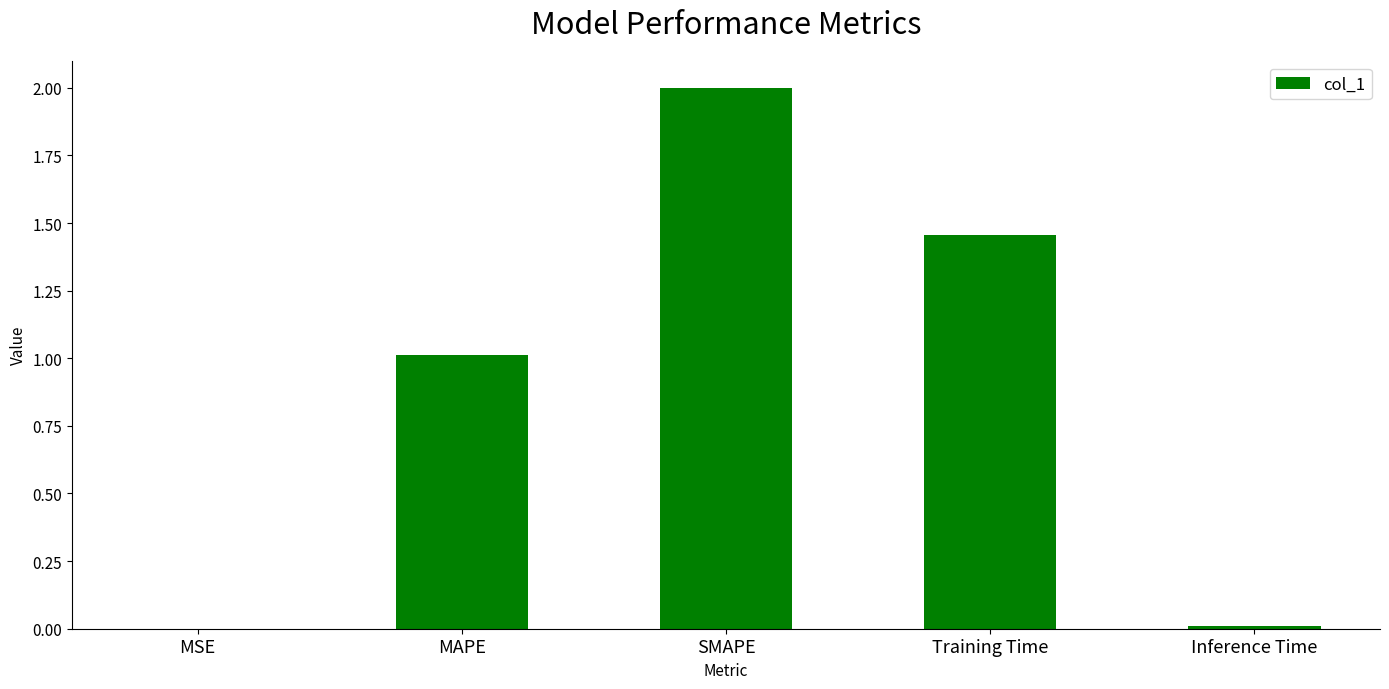

Which category has the highest value across all series?

SMAPE